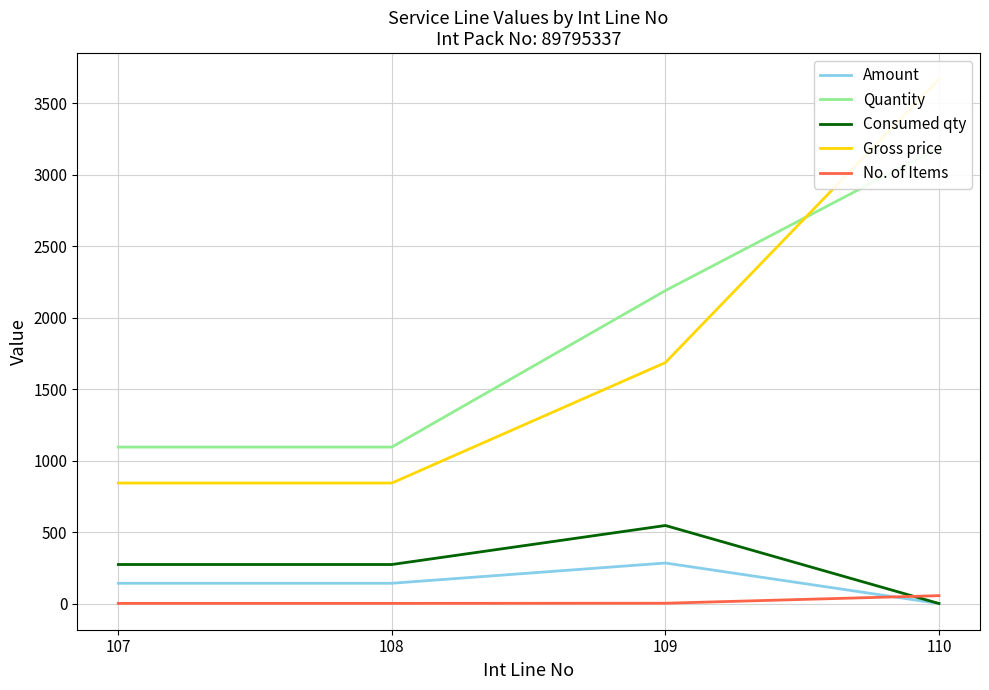

At which category is the sum across all series the highest?

110